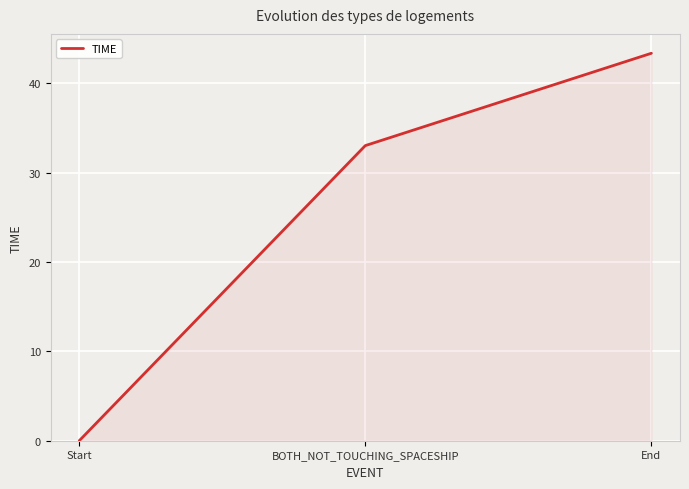

List the labels in order of value, smallest first.

Start, BOTH_NOT_TOUCHING_SPACESHIP, End